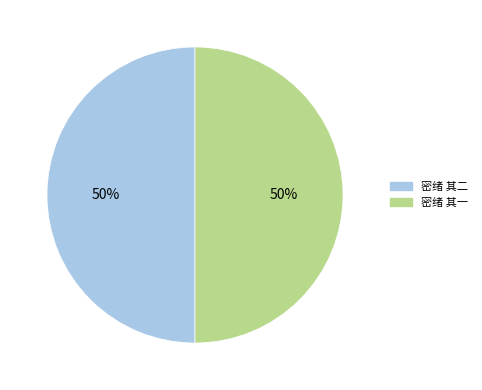

How many slices are in this pie chart?

2